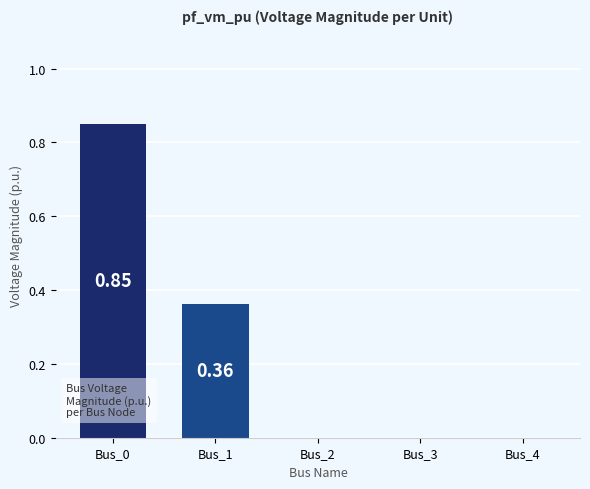

Which has a higher value, Bus_2 or Bus_1?

Bus_1